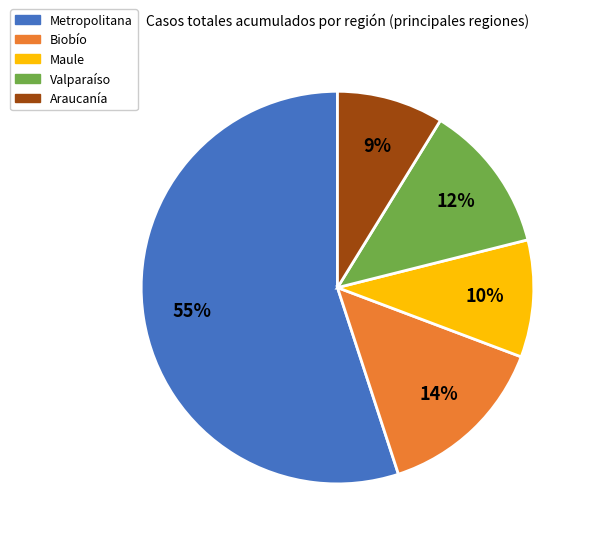

Does any single category account for the majority?

Yes